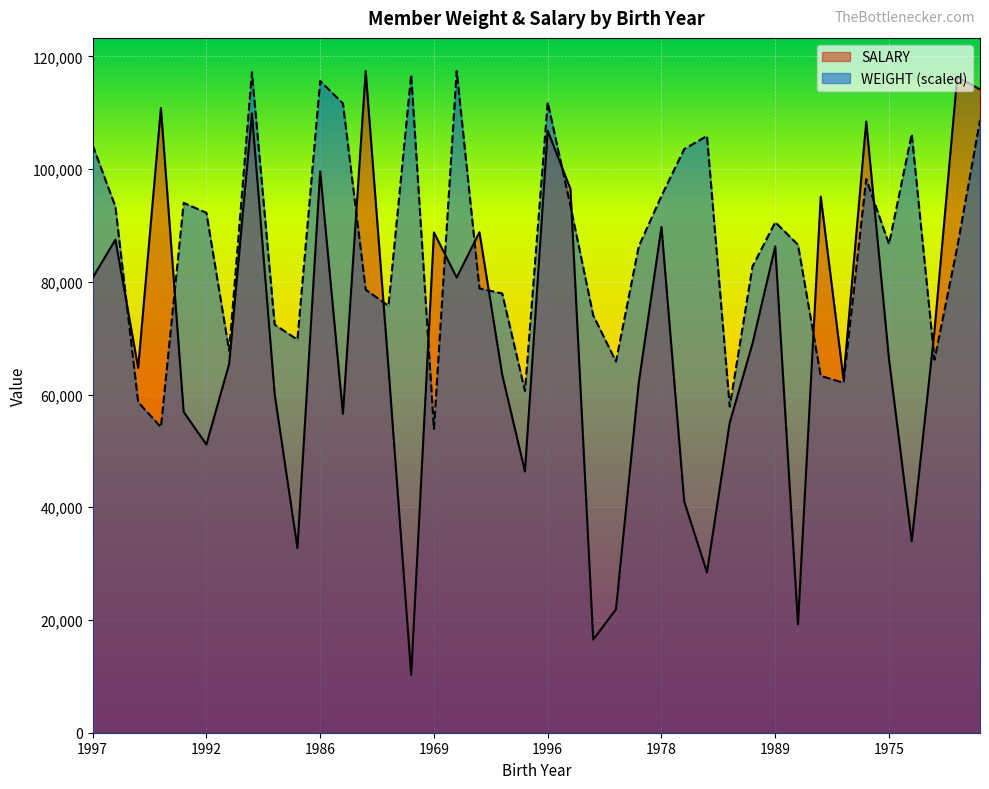

Between 1971 and 1986, which series saw the biggest shift?

WEIGHT